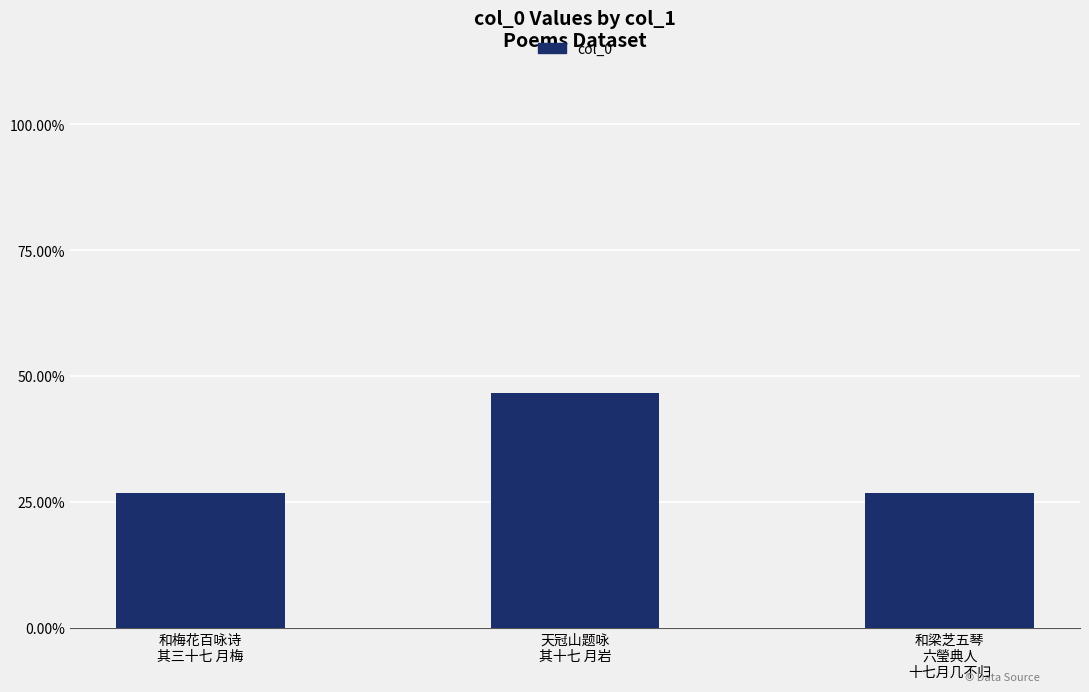

What is the value of the 2nd bar from the left?

46.6